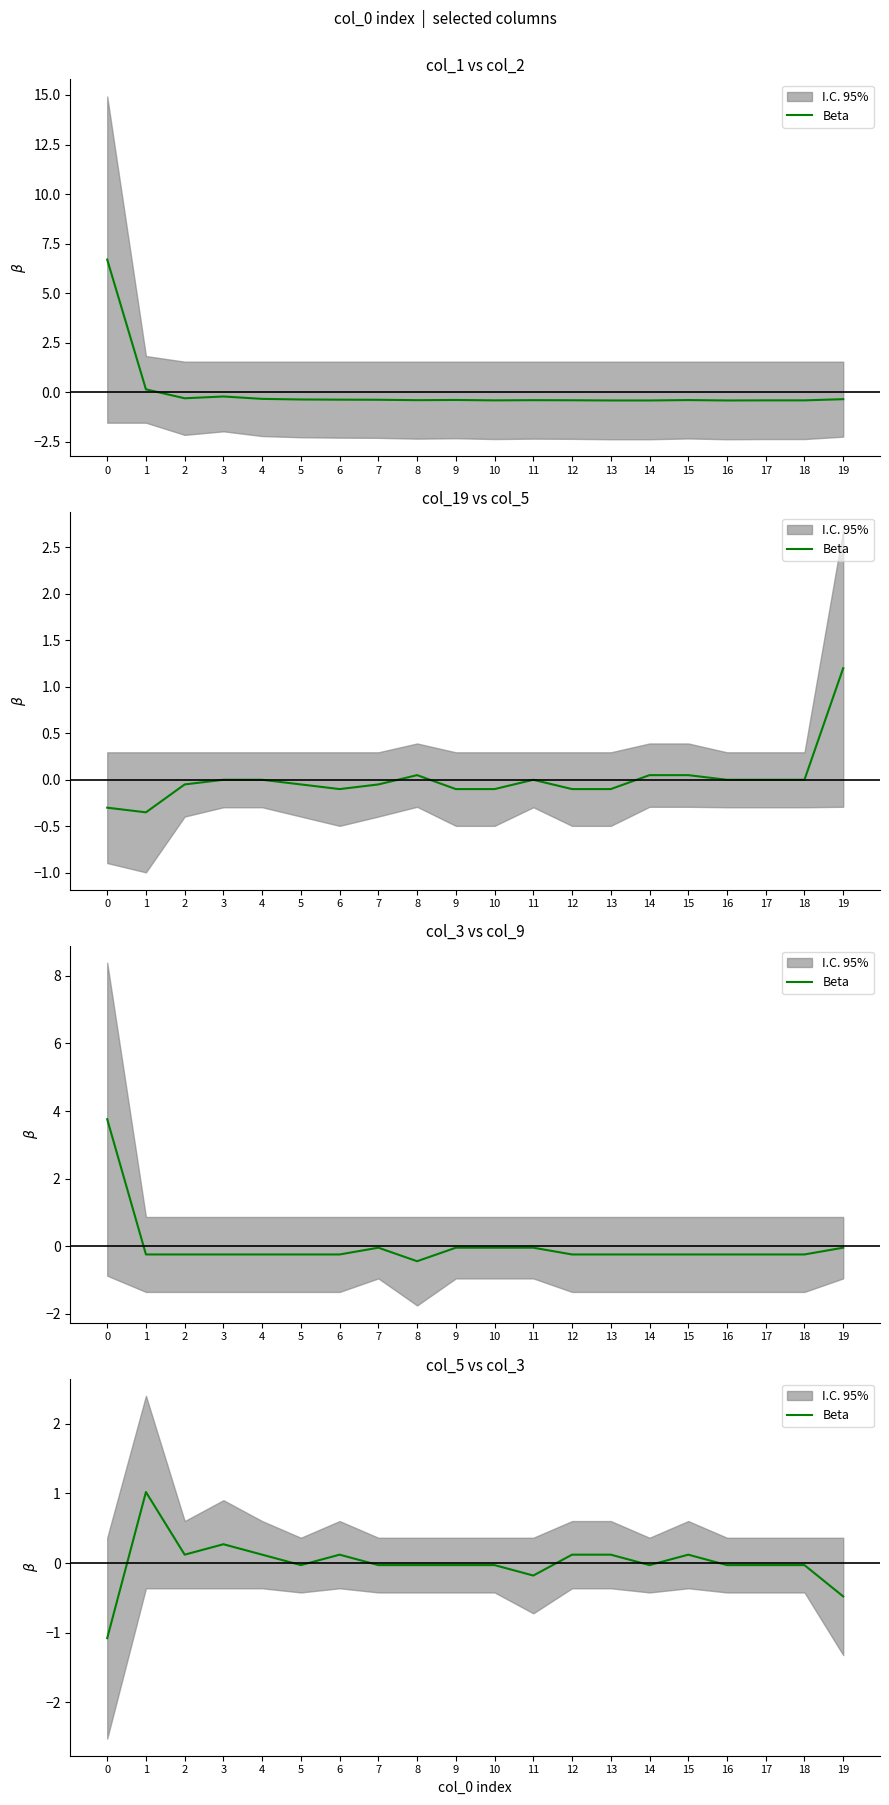

What is the smallest value displayed?

-1.1